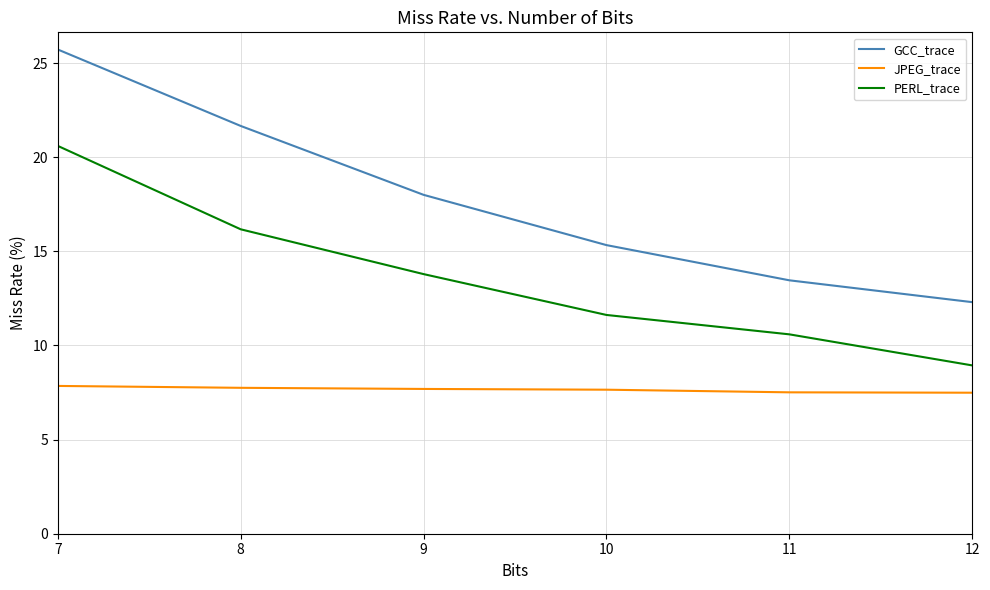

Rank the series by their maximum value, from lowest to highest.

JPEG_trace, PERL_trace, GCC_trace